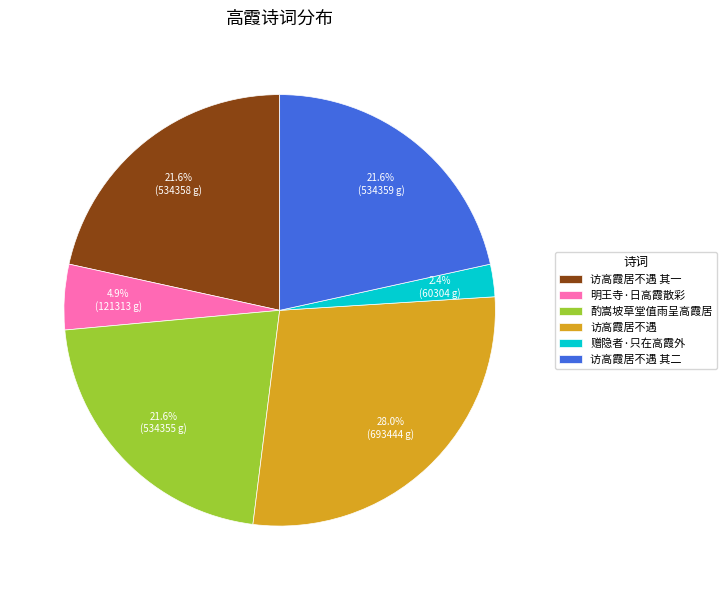

To the nearest percent, what is the average slice percentage?

17%